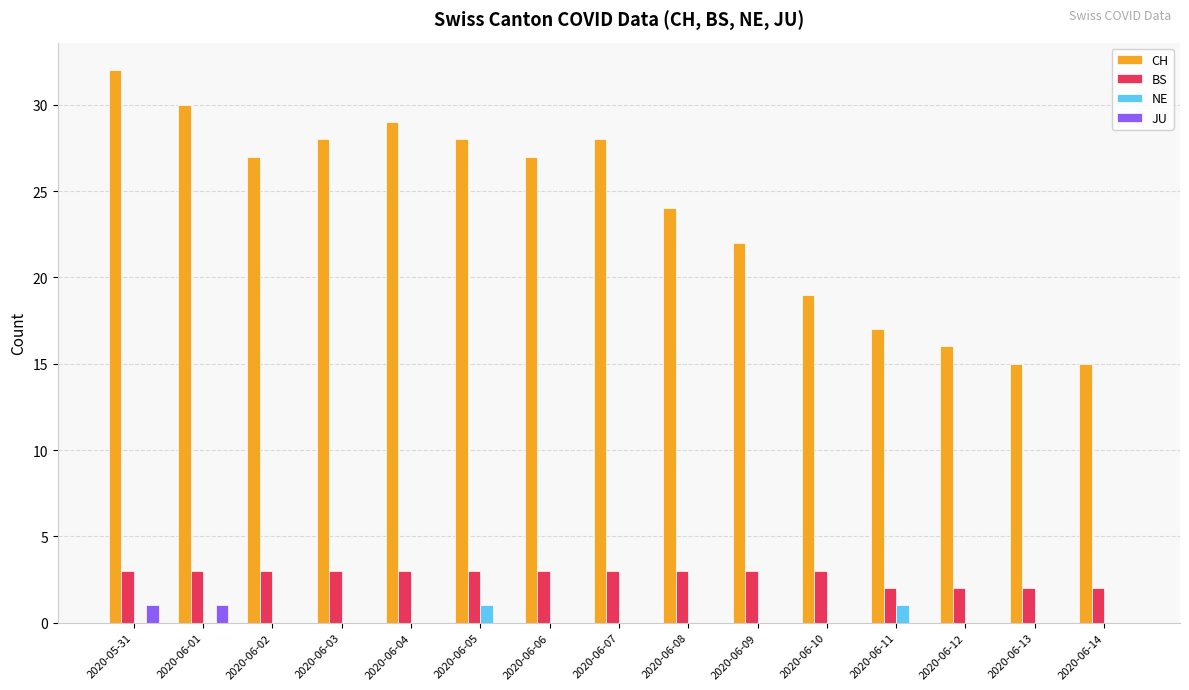

What is the maximum value shown in the chart?

32